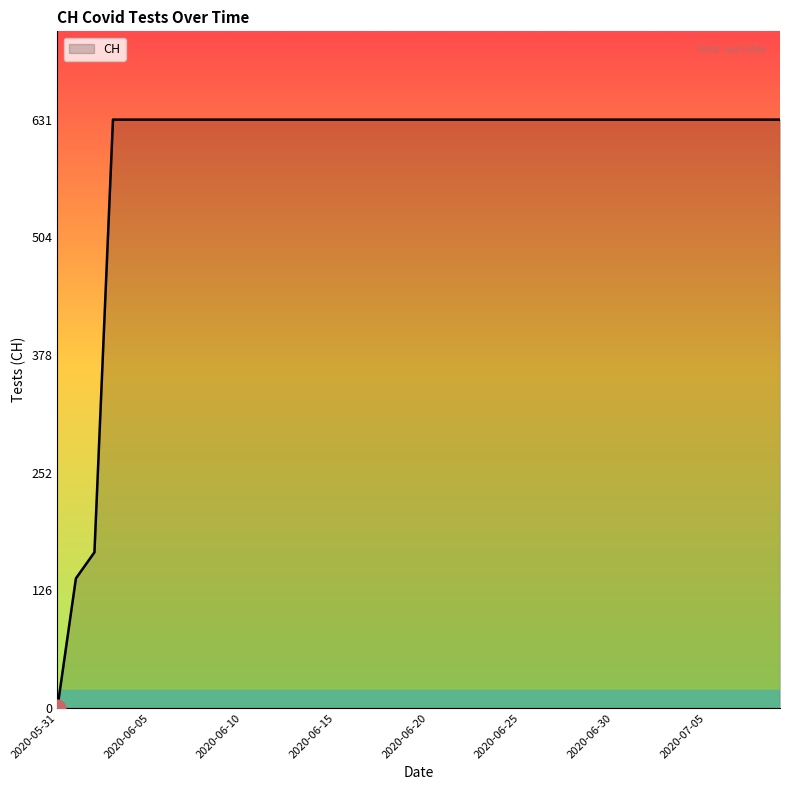

What is the difference between the maximum and minimum values?

631